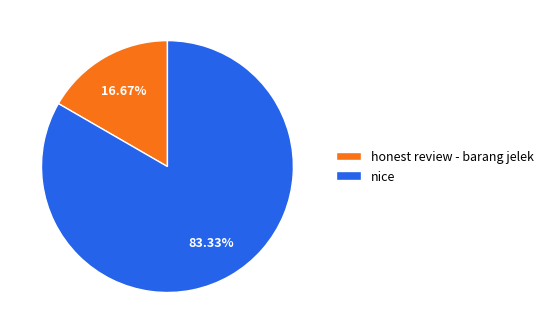

Which slice represents more than half of the pie?

nice